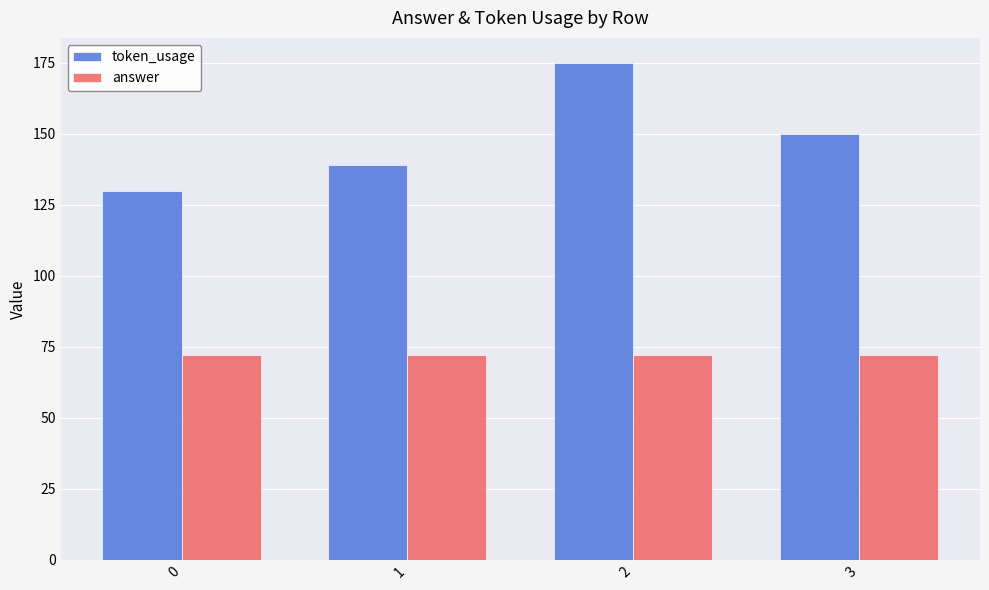

What is the highest value of the answer series?

72